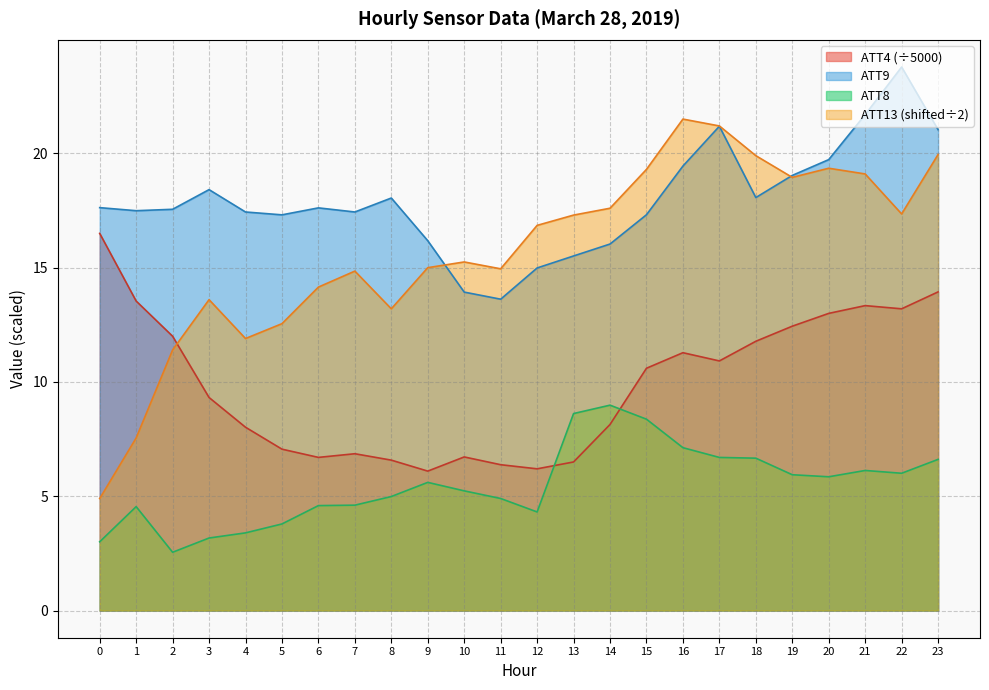

How many data points in ATT4 are above 10?

12